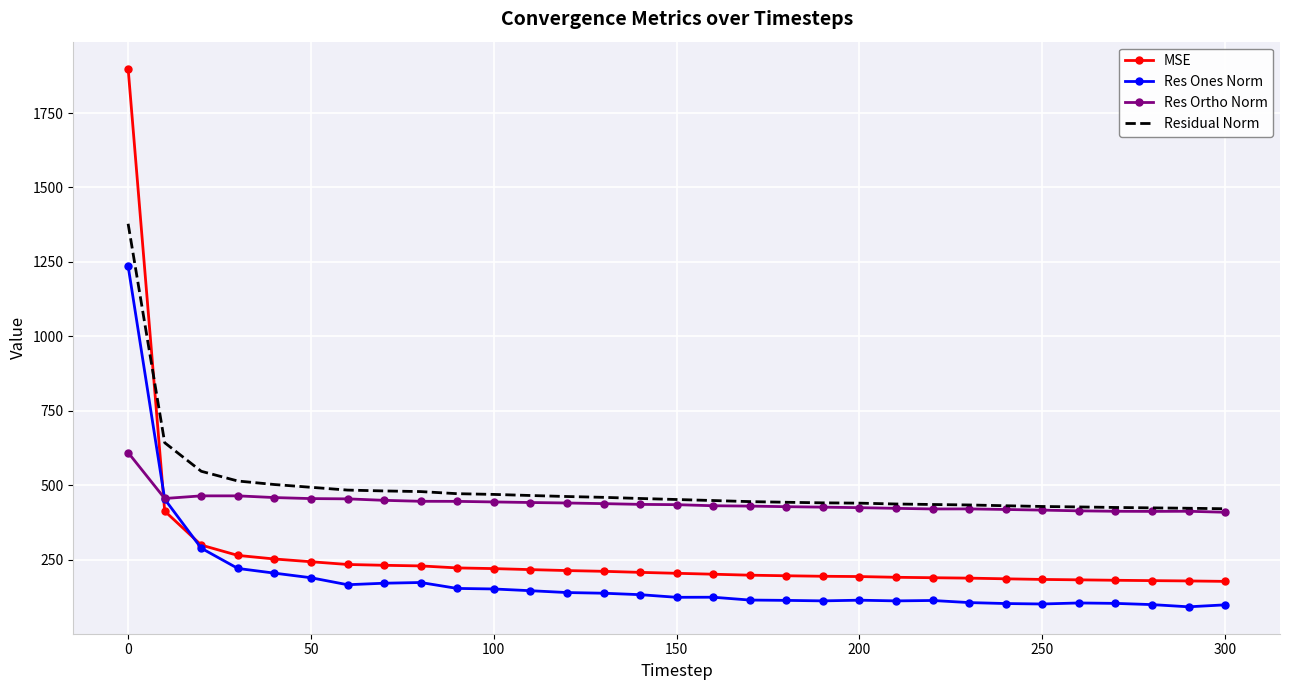

List the series in order of their overall mean, lowest first.

Res Ones Norm, MSE, Res Ortho Norm, Residual Norm